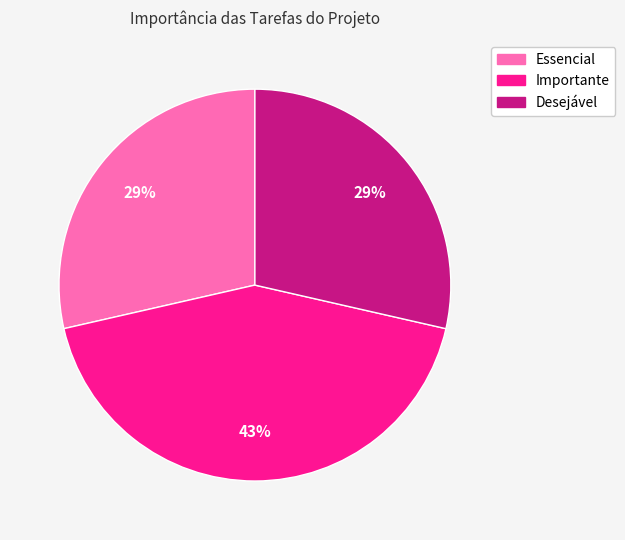

Does Desejável represent more than half of the total?

No